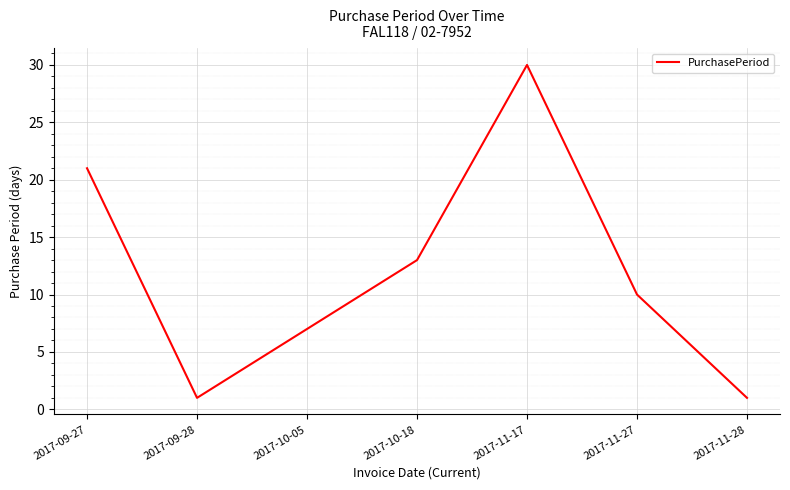

The chart shows a value of 23 at 2017-10-18. True or false?

False